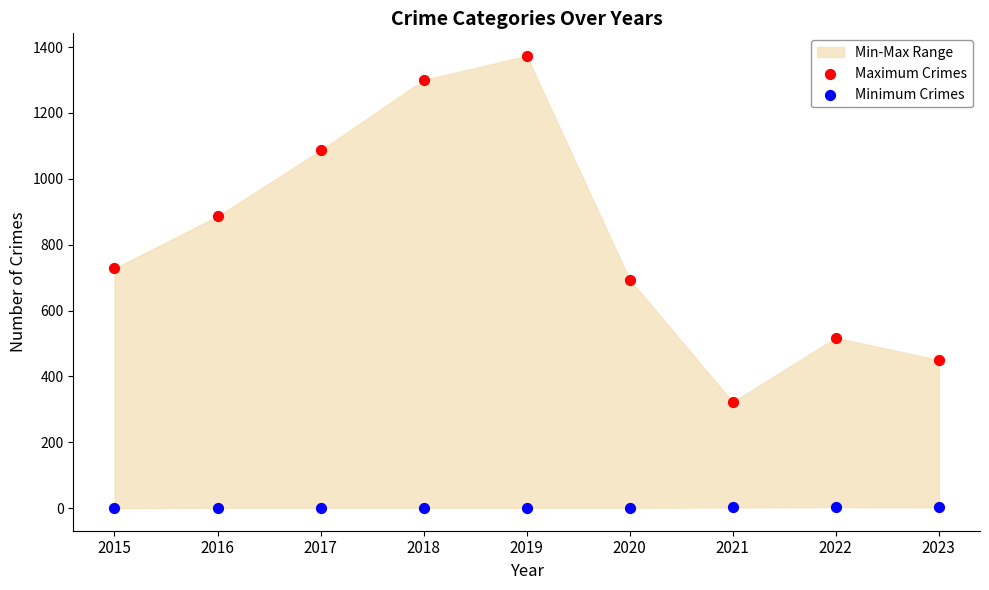

Which series reaches the minimum Y coordinate?

Minimum Crimes